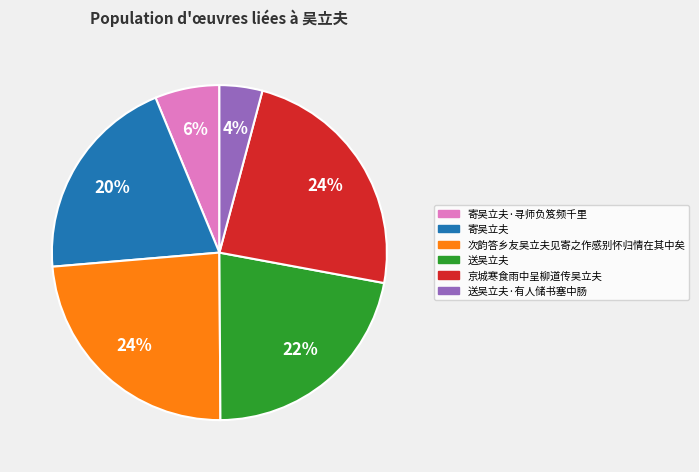

Does 送吴立夫 account for over 50% of the chart?

No